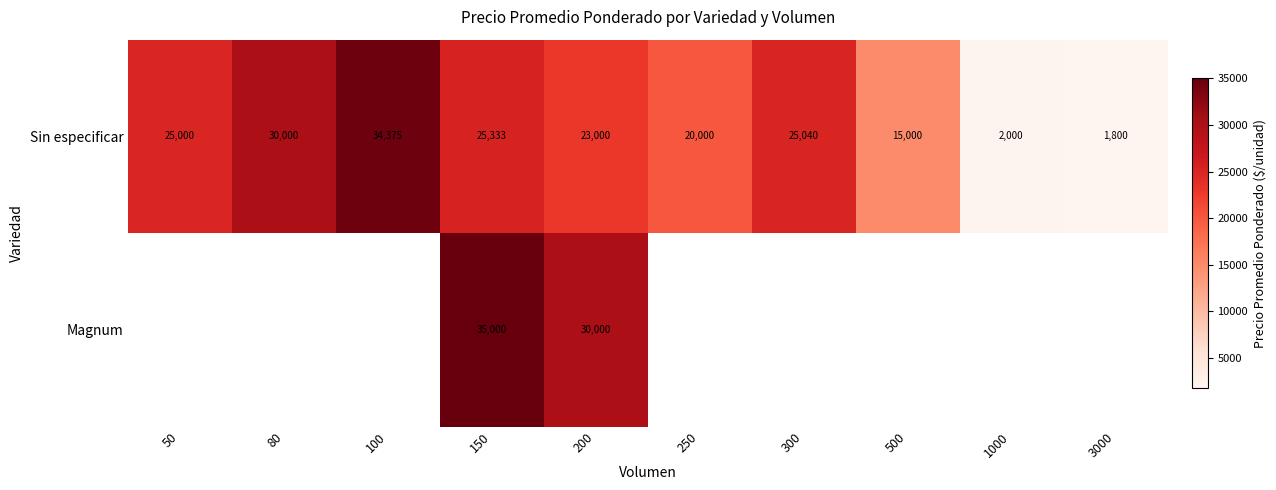

At which label is Sin especificar closest to 18087?

250